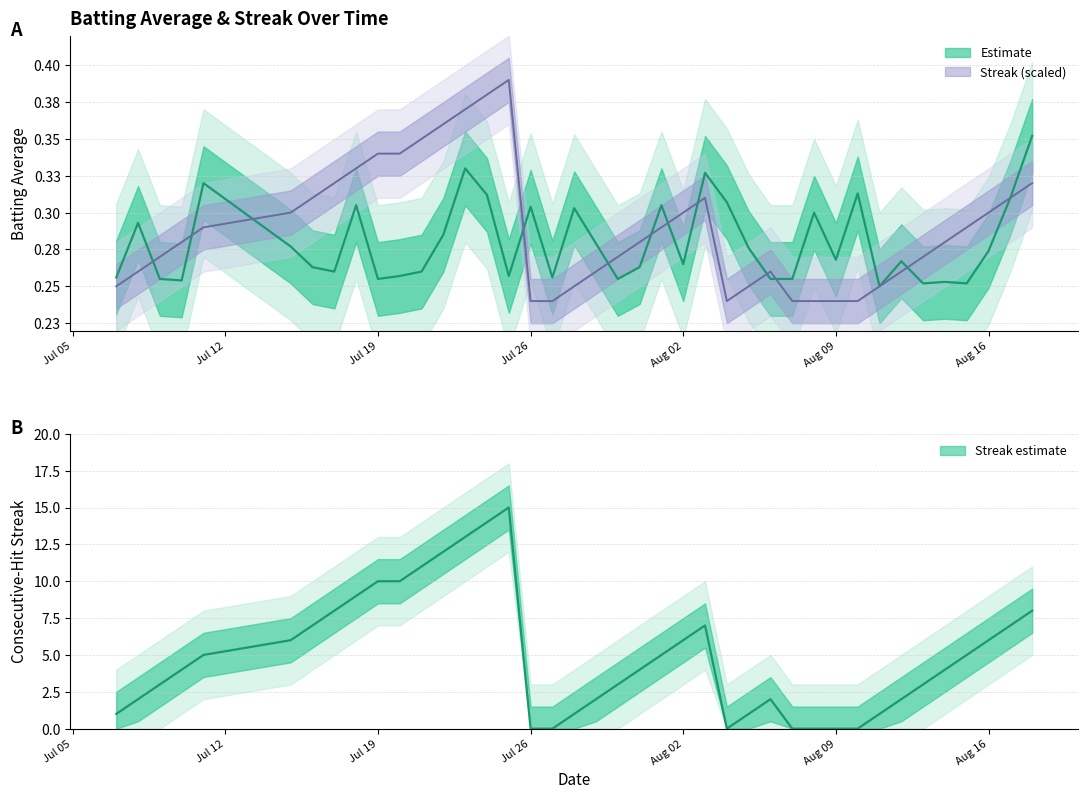

What is the difference between the maximum and second lowest values in the streak series?

0.2